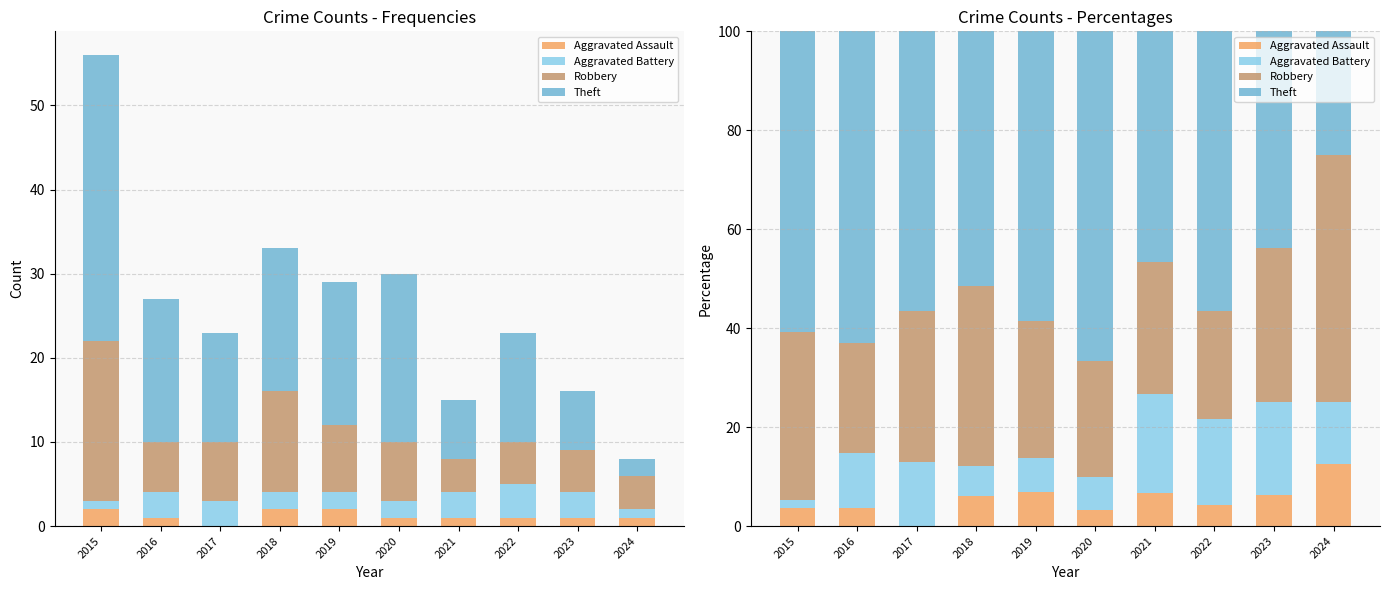

The Aggravated Assault series shows 5.2 at 2016. True or false?

False